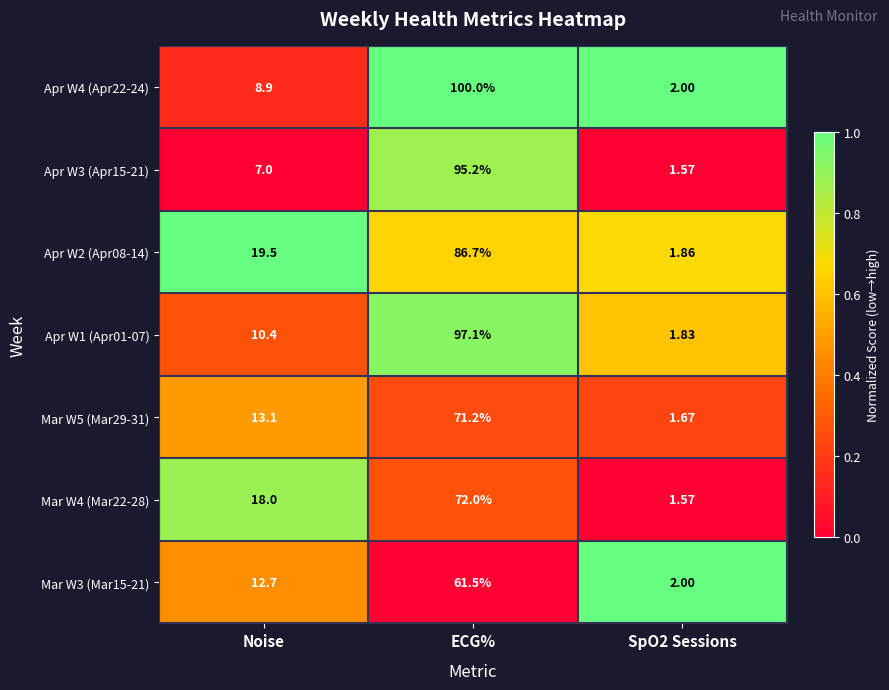

At which label is Apr W4 (Apr22-24) closest to 51?

Noise